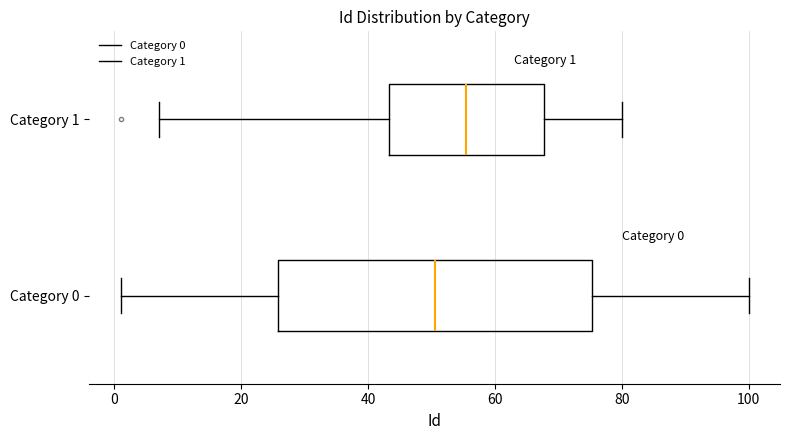

Which box has the furthest to the right median line?

Category 1